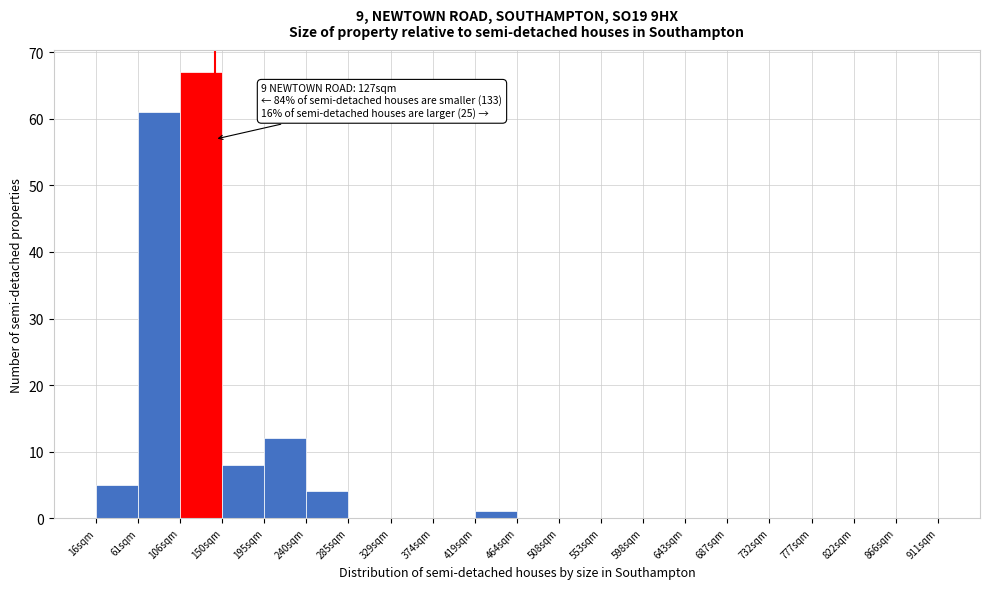

Reading left to right, what are all the values shown in this chart?

16sqm=5	61sqm=61	106sqm=67	150sqm=8	195sqm=12	240sqm=4	285sqm=0	329sqm=0	374sqm=0	419sqm=1	464sqm=0	508sqm=0	553sqm=0	598sqm=0	643sqm=0	687sqm=0	732sqm=0	777sqm=0	822sqm=0	866sqm=0